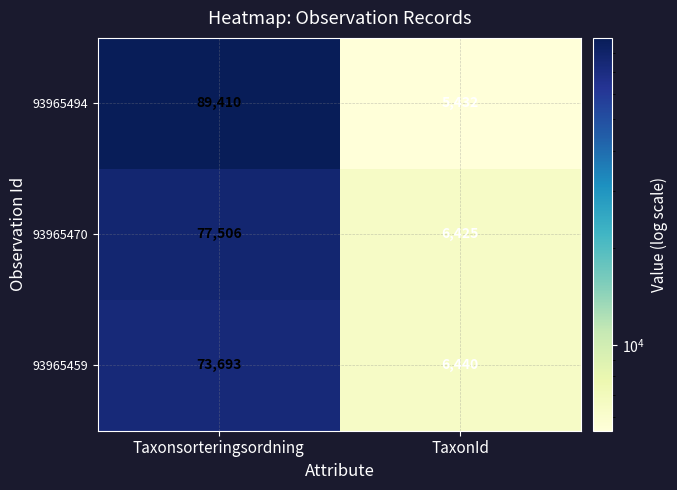

Between Taxonsorteringsordning and TaxonId, which series saw the biggest shift?

93965494